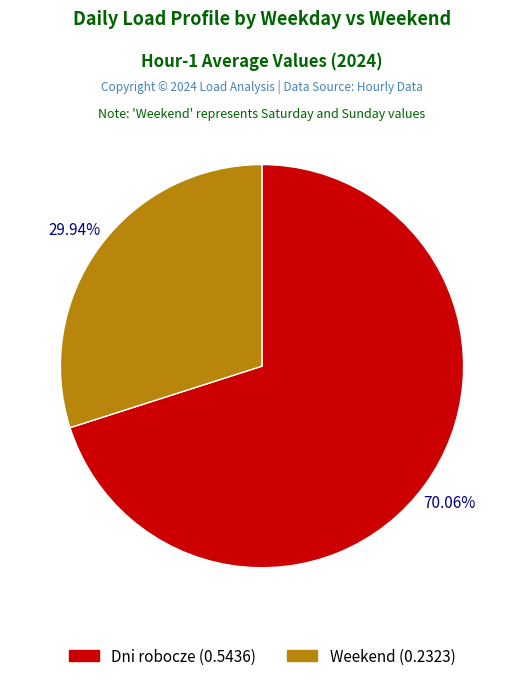

How many slices are in this pie chart?

2